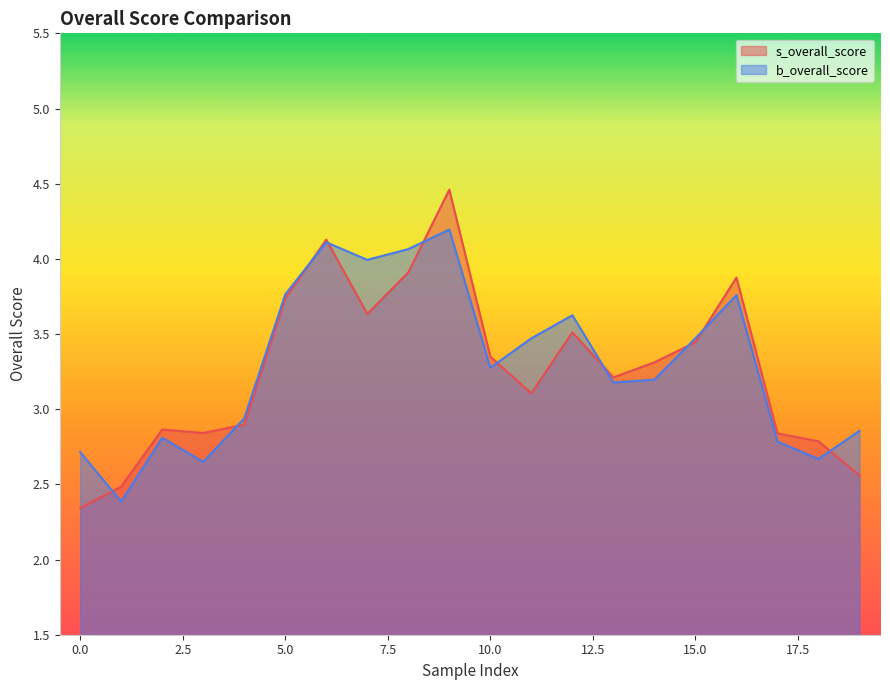

The b_overall_score series shows 3.3 at 10.0. True or false?

True